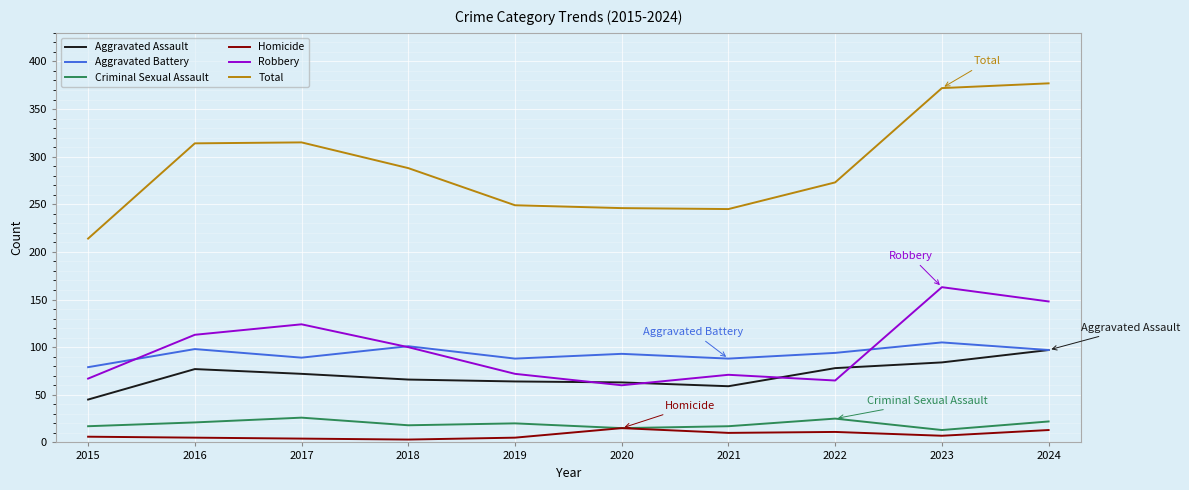

Is the value of Criminal Sexual Assault at 2015 greater than the value of Total at 2017?

No